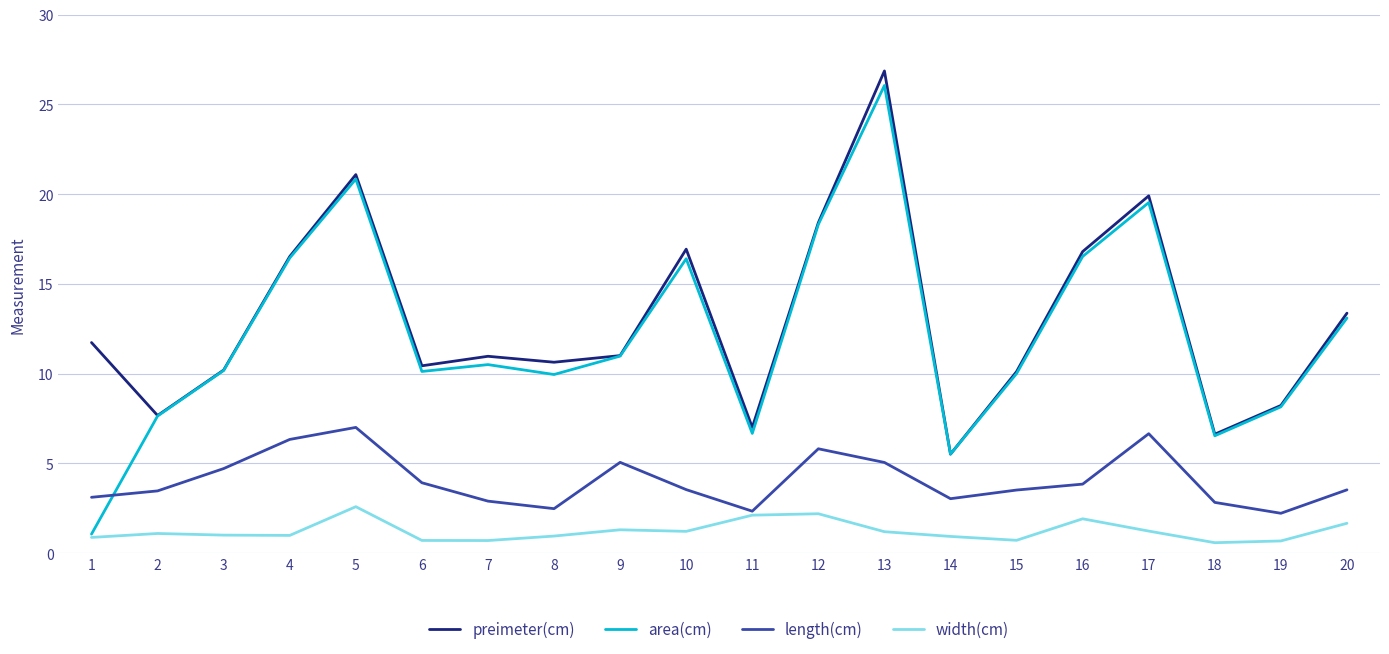

Which series changed the most between 4 and 15?

area(cm)